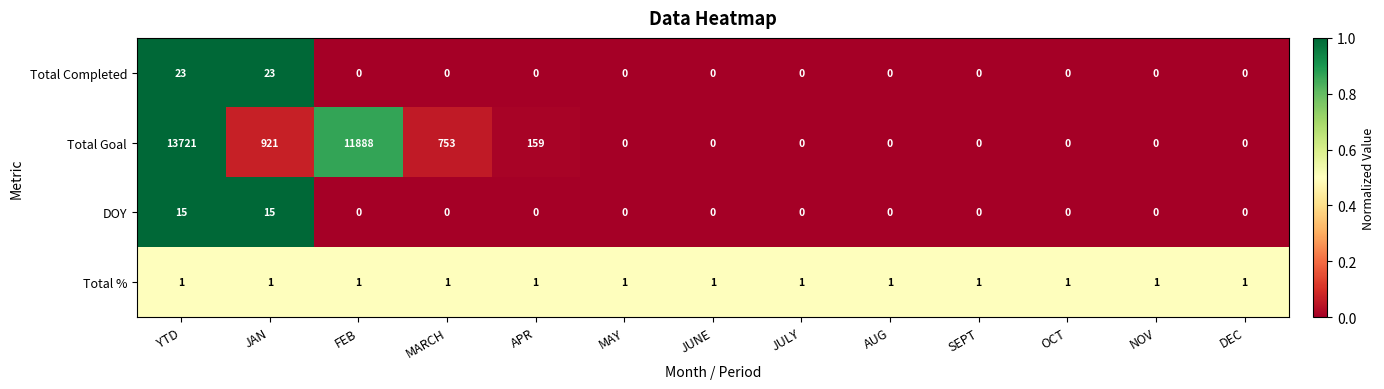

At how many categories does at least one series exceed 0?

13